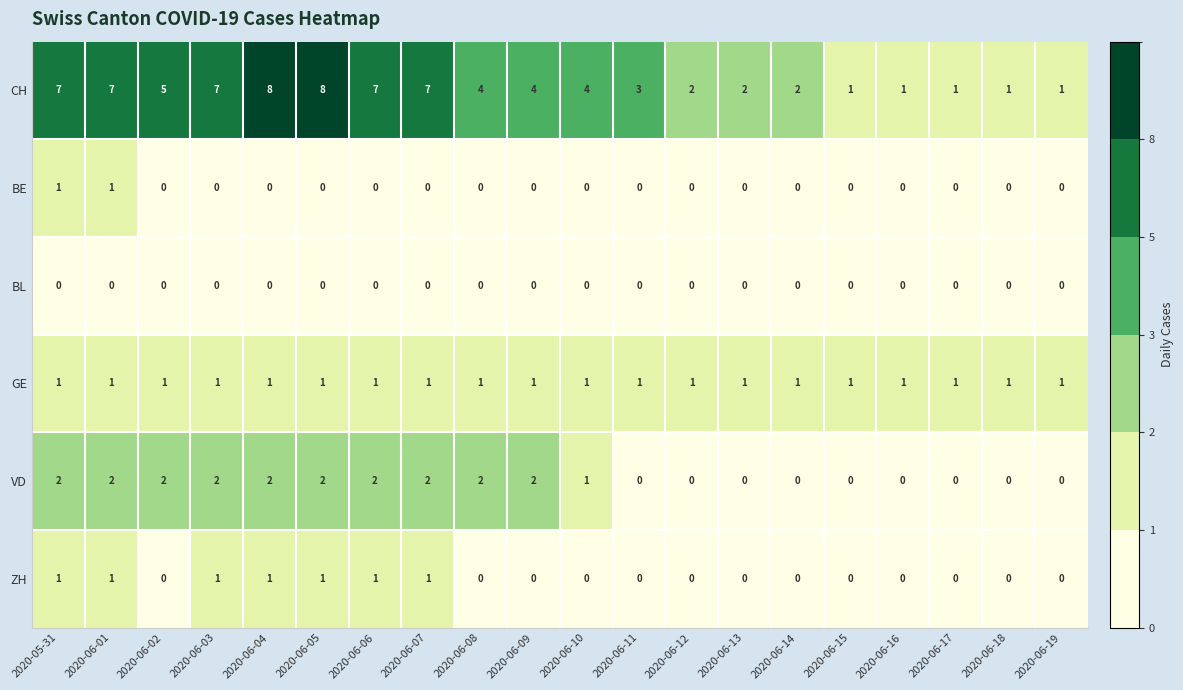

Between 2020-05-31 and 2020-06-12, which series saw the biggest shift?

CH